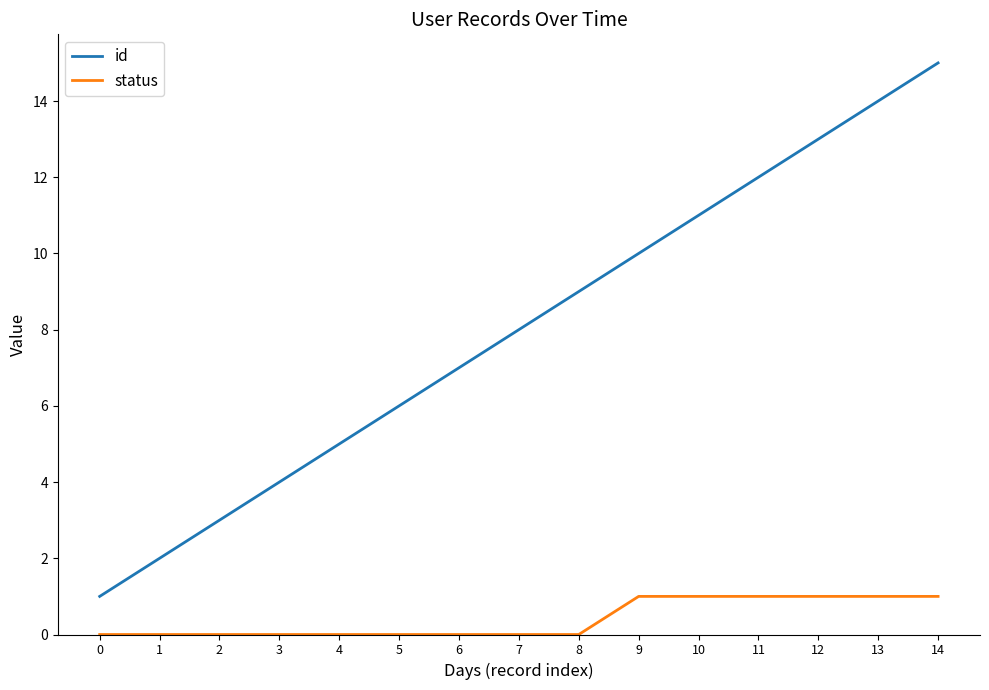

What is the difference between the maximum and minimum values in the id series?

14